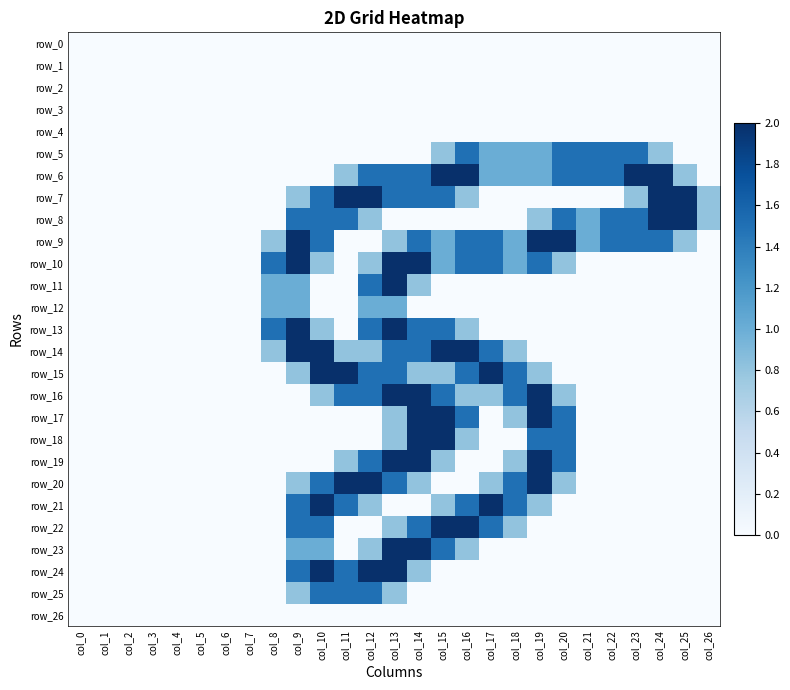

Is it true that row_10 equals 0.0 at col_21?

True